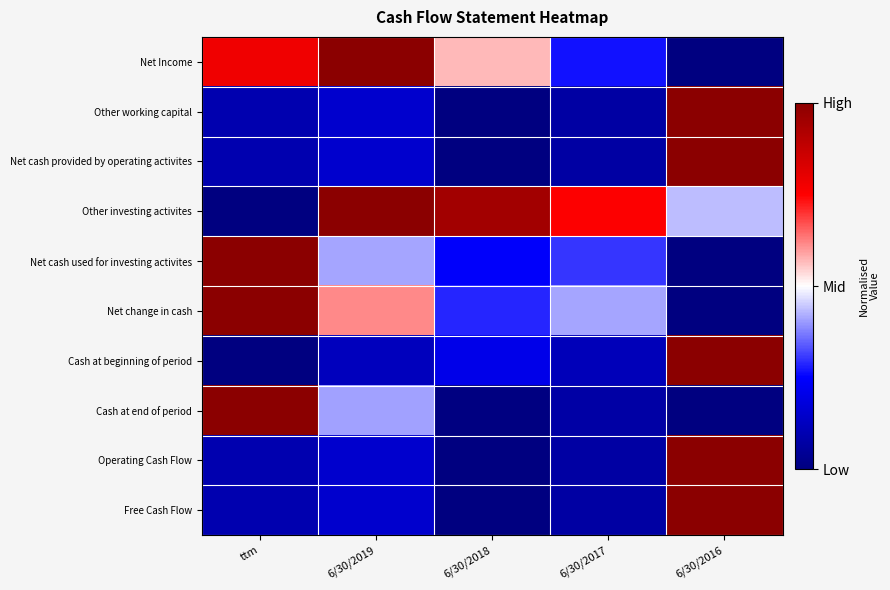

Which label corresponds to the largest value in the chart?

6/30/2019